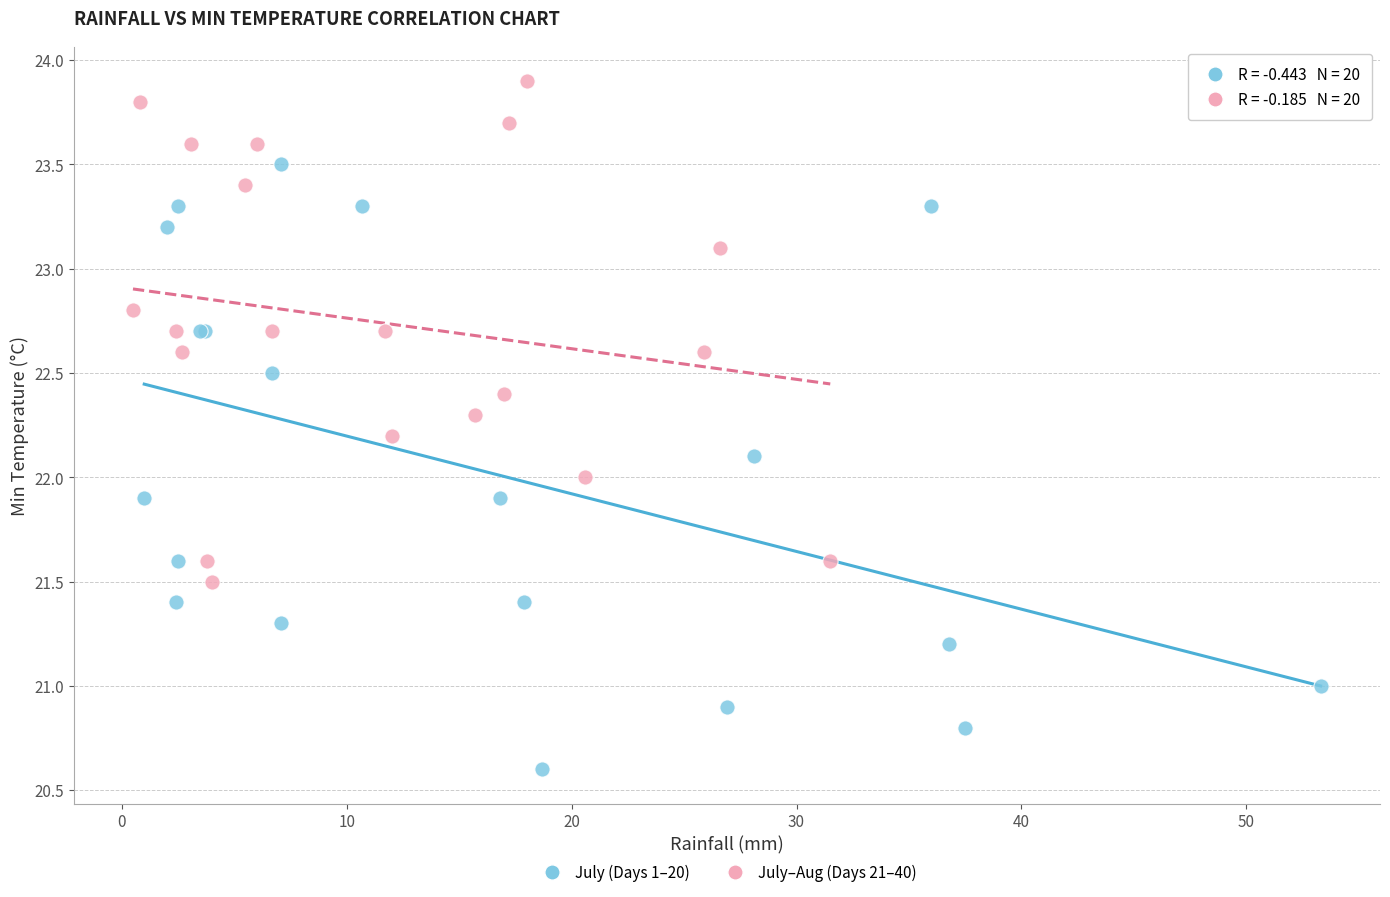

Which series has the widest spread of Y values?

July (Days 1–20)